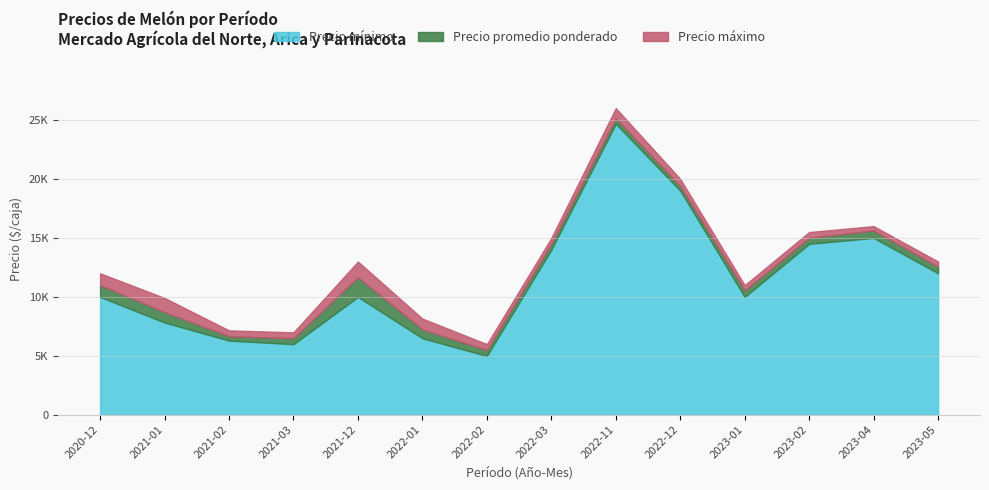

List the series in order of their overall mean, highest first.

Precio maximo, Precio promedio ponderado, Precio minimo